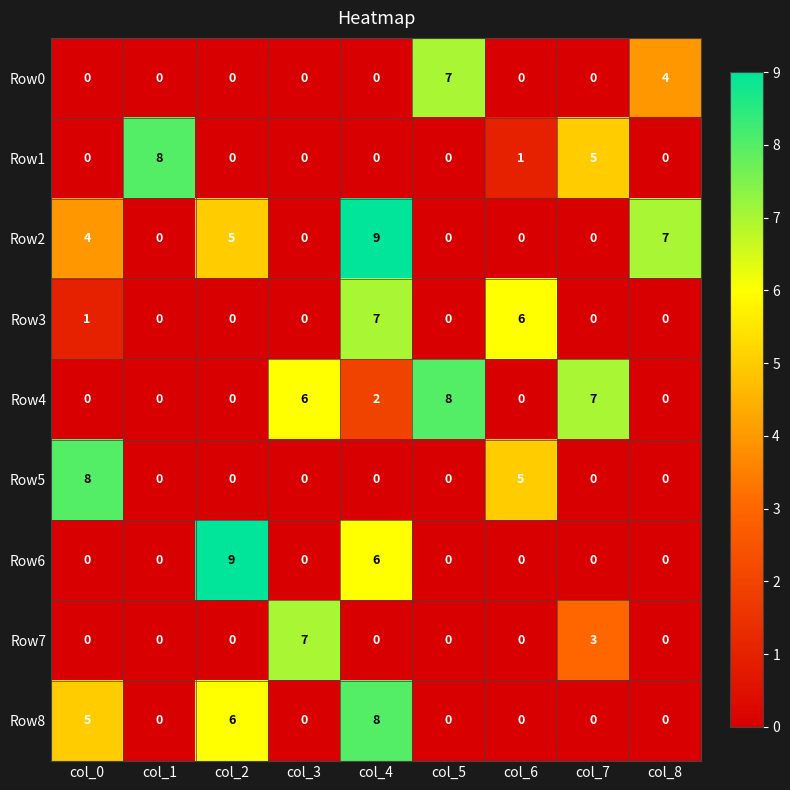

What is the difference between the highest and lowest values at col_2?

9